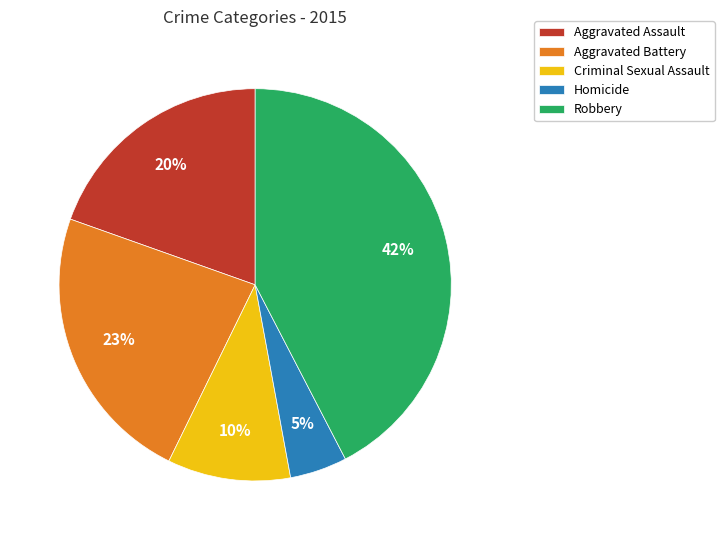

Between Criminal Sexual Assault and Robbery, which is larger?

Robbery